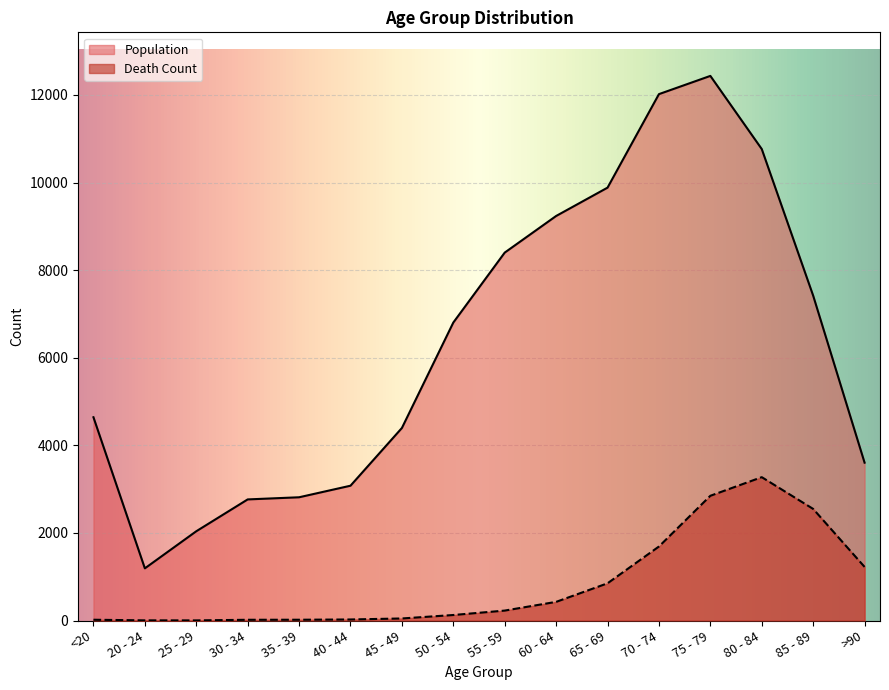

Which series has the largest total across all categories?

Population